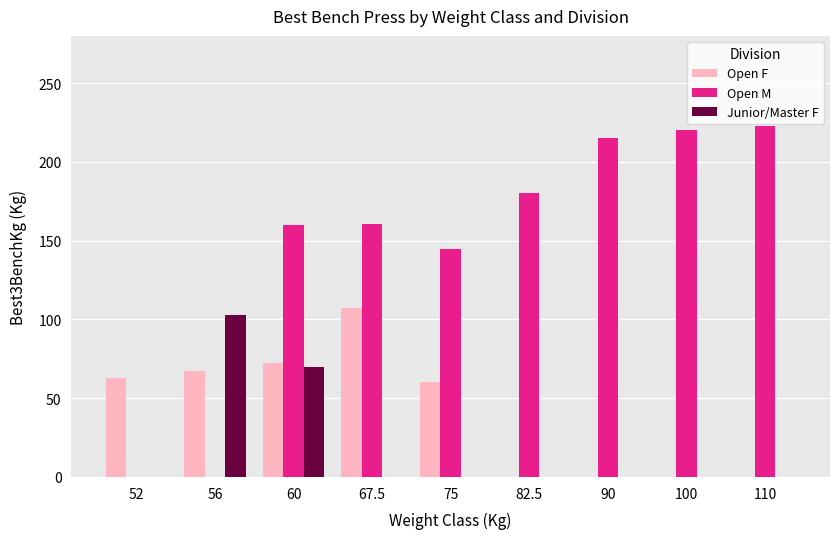

At which category is the sum across all series the highest?

60